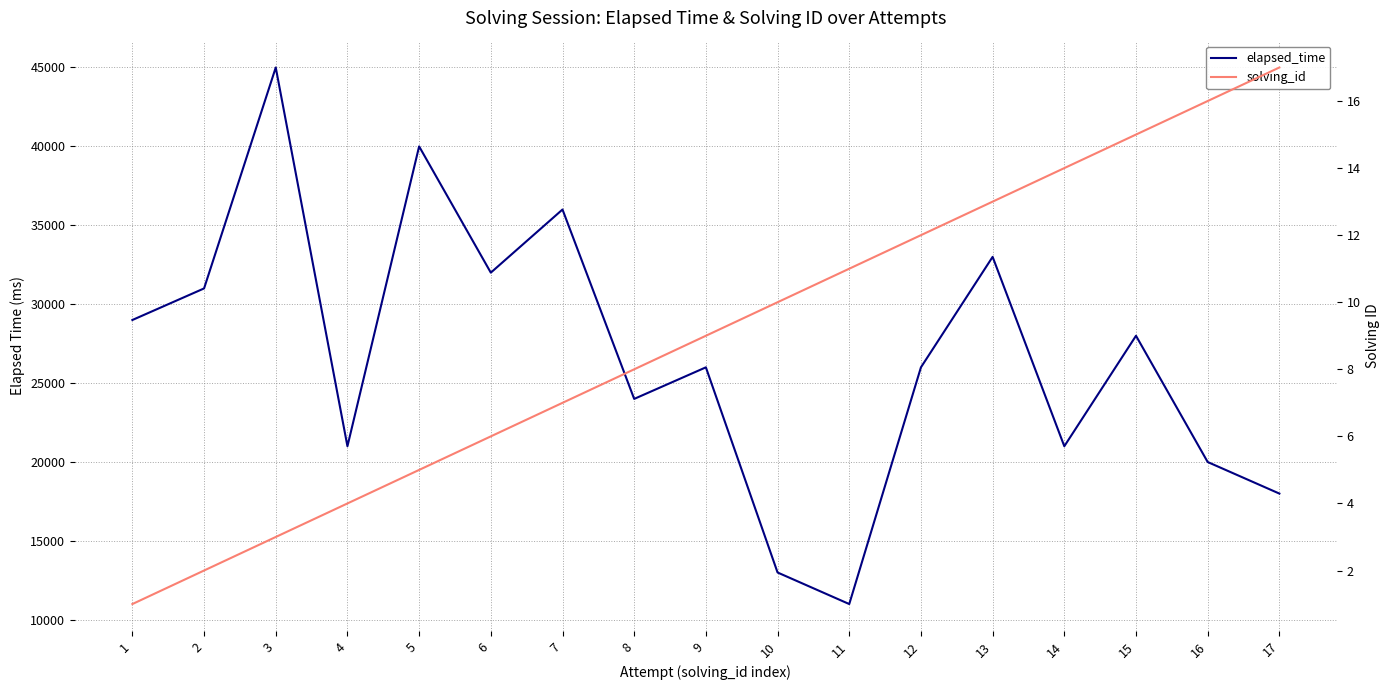

The solving_id series shows 3 at 2. True or false?

False